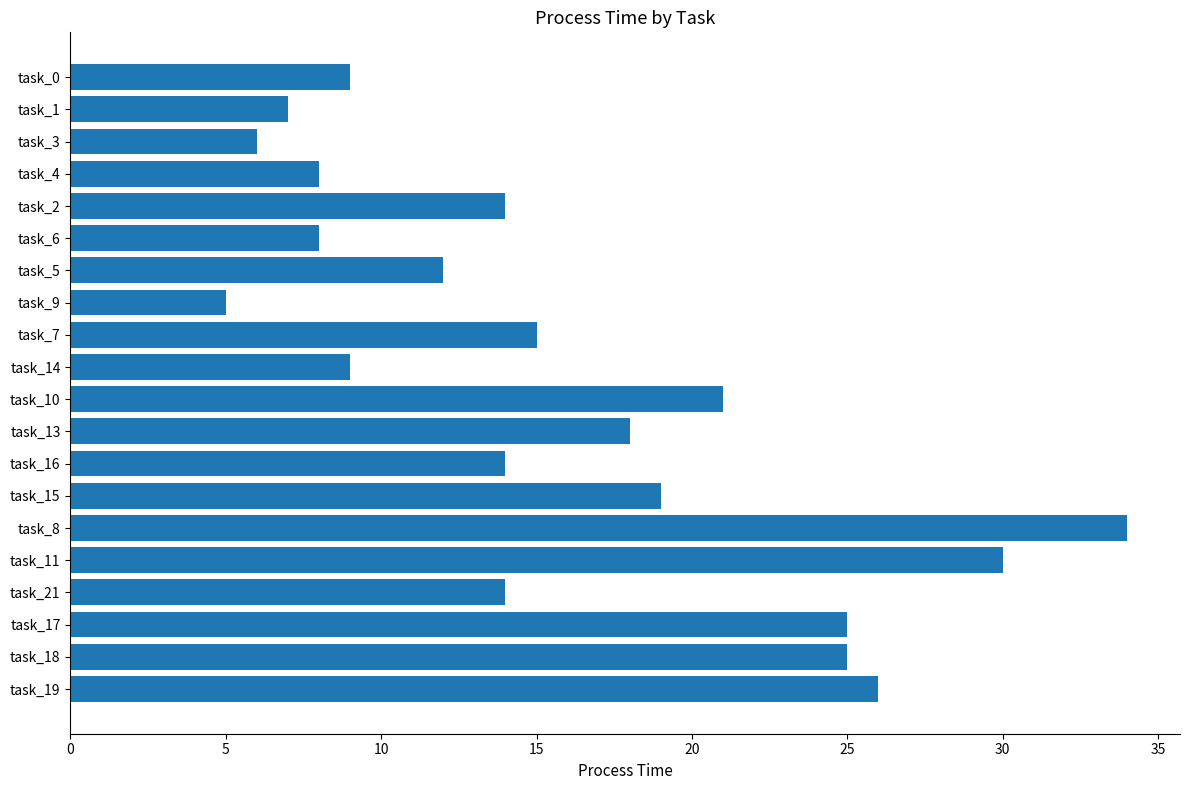

At which category does the chart reach its minimum across all series?

task_9